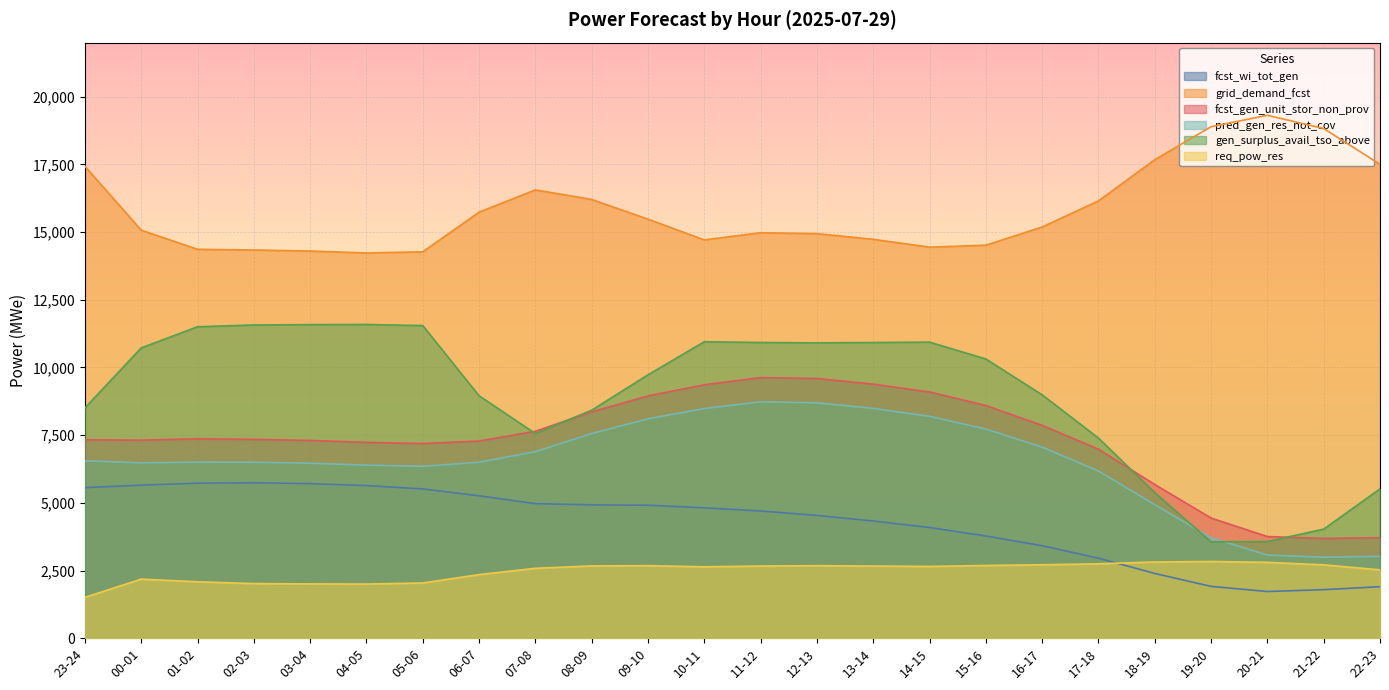

The fcst_gen_unit_stor_non_prov series shows 7331 at 23-24. True or false?

True